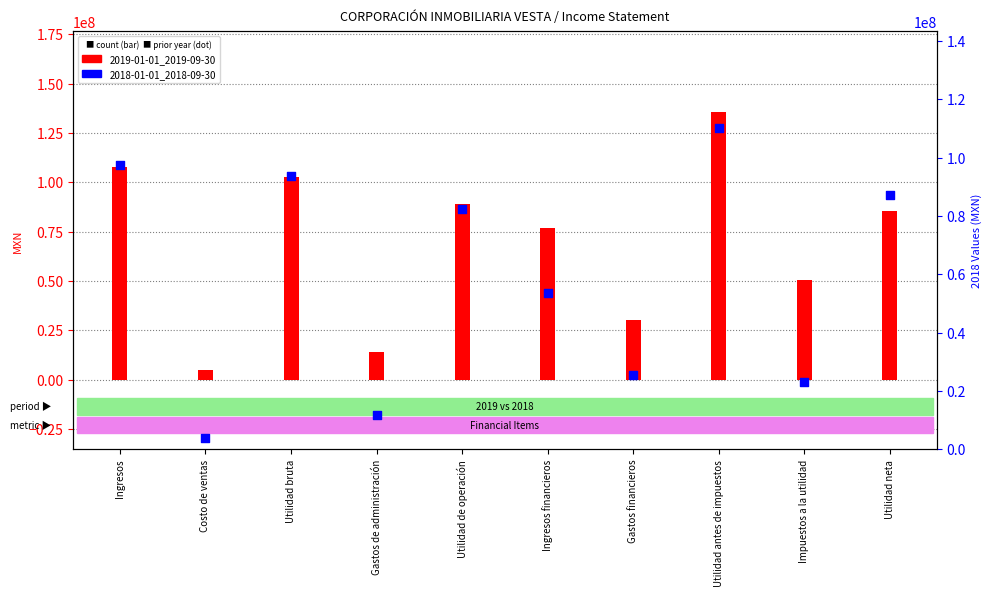

Which series contains the highest Y value?

2019-01-01_2019-09-30